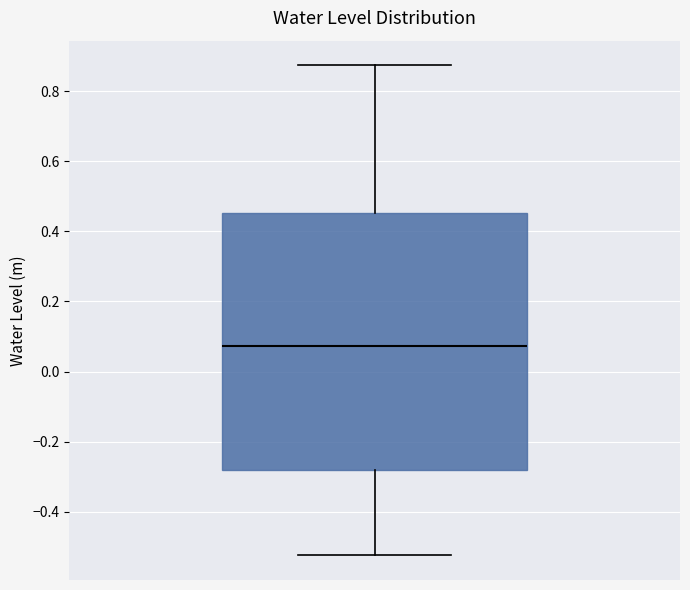

Transcribe this box plot: give where the median line is, the range the box spans, and where the two whiskers end, as read against the y-axis. The values are not printed on the chart, so give them approximately, as read against the axis.

median 0.08, box -0.28 to 0.46, whiskers -0.52 to 0.88